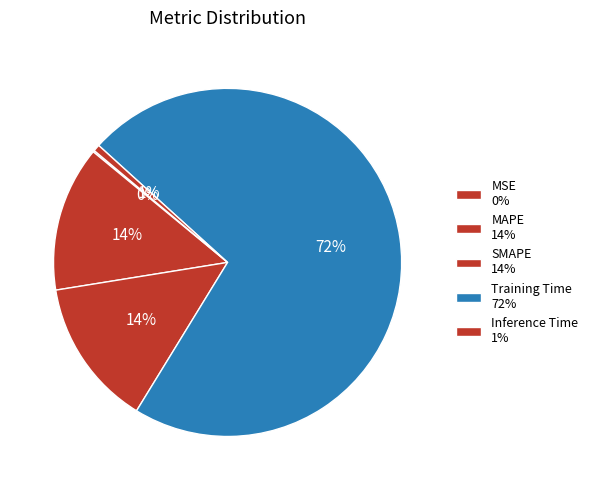

The MSE slice represents 10% of the pie. True or false?

False